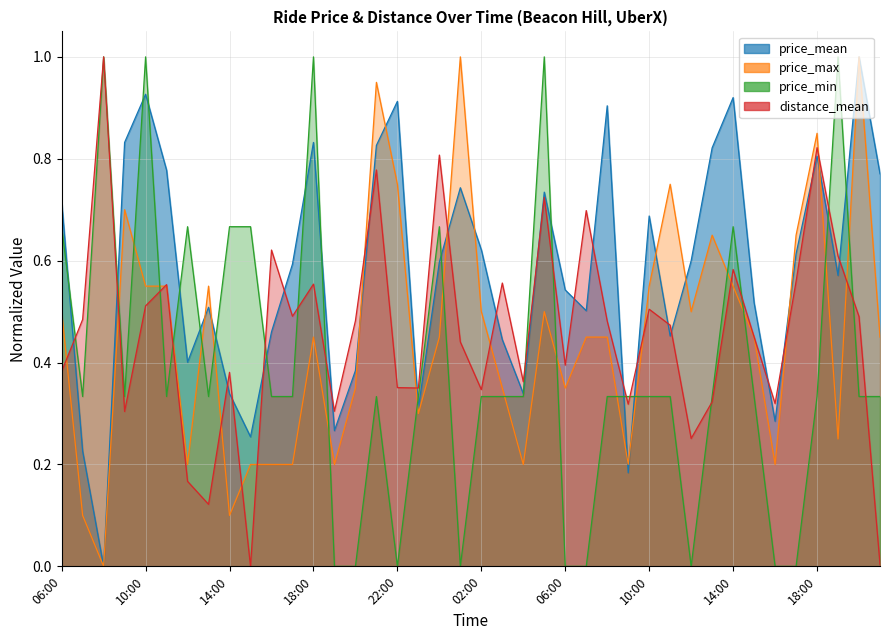

What is the sum of all price_min values?

15.7